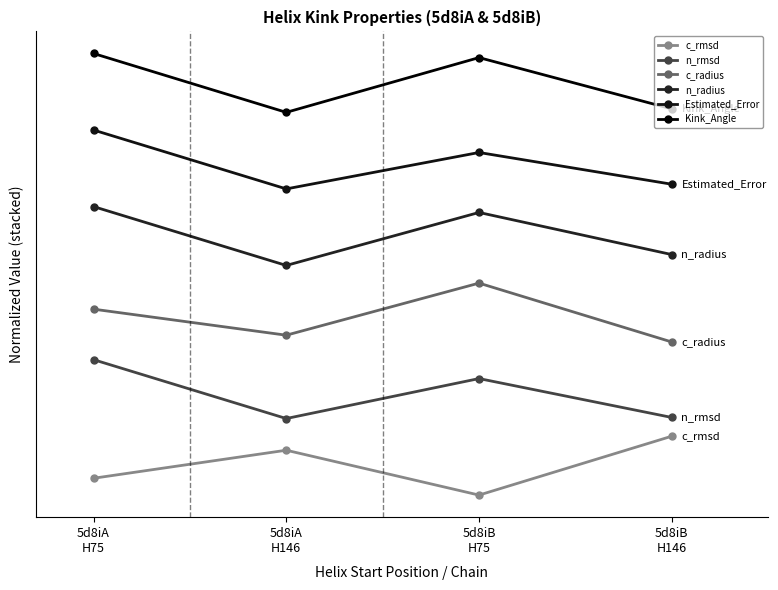

Reading left to right, list all the values displayed in this chart.

c_rmsd: 5d8iA
H75=0.3	5d8iA
H146=0.8	5d8iB
H75=0.0	5d8iB
H146=1.0
n_rmsd: 5d8iA
H75=2.3	5d8iA
H146=1.3	5d8iB
H75=2.0	5d8iB
H146=1.3
c_radius: 5d8iA
H75=3.2	5d8iA
H146=2.7	5d8iB
H75=3.6	5d8iB
H146=2.6
n_radius: 5d8iA
H75=4.9	5d8iA
H146=3.9	5d8iB
H75=4.8	5d8iB
H146=4.1
Estimated_Error: 5d8iA
H75=6.2	5d8iA
H146=5.2	5d8iB
H75=5.8	5d8iB
H146=5.3
Kink_Angle: 5d8iA
H75=7.5	5d8iA
H146=6.5	5d8iB
H75=7.4	5d8iB
H146=6.6